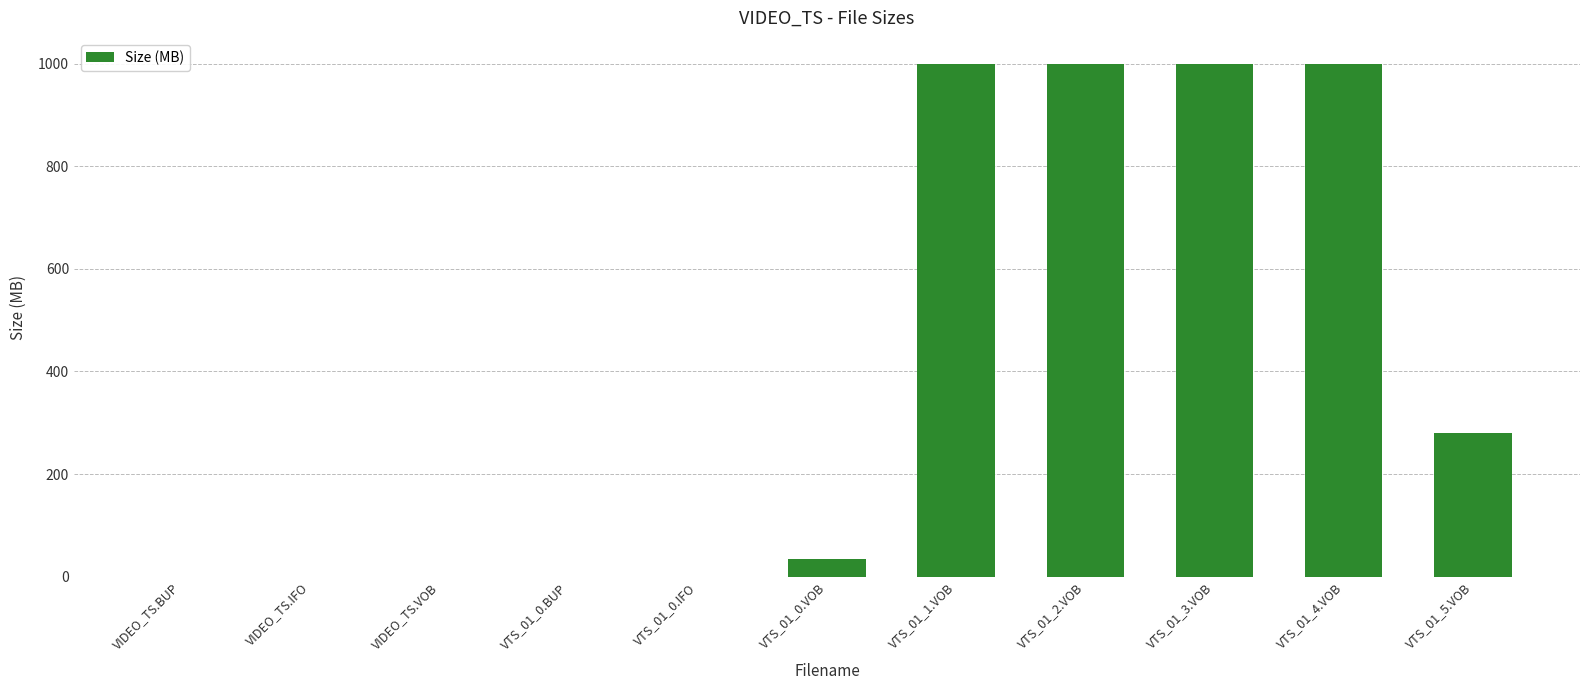

What is the sum of all values?

4314.2